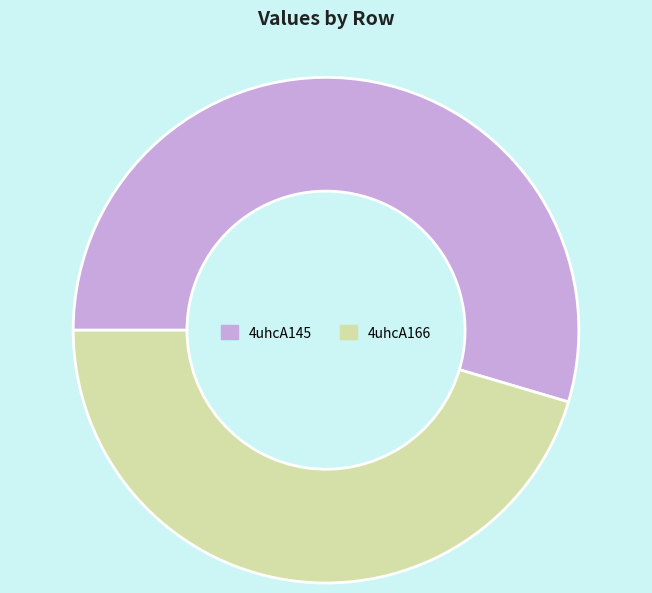

The 4uhcA145 slice represents 55% of the pie. True or false?

True